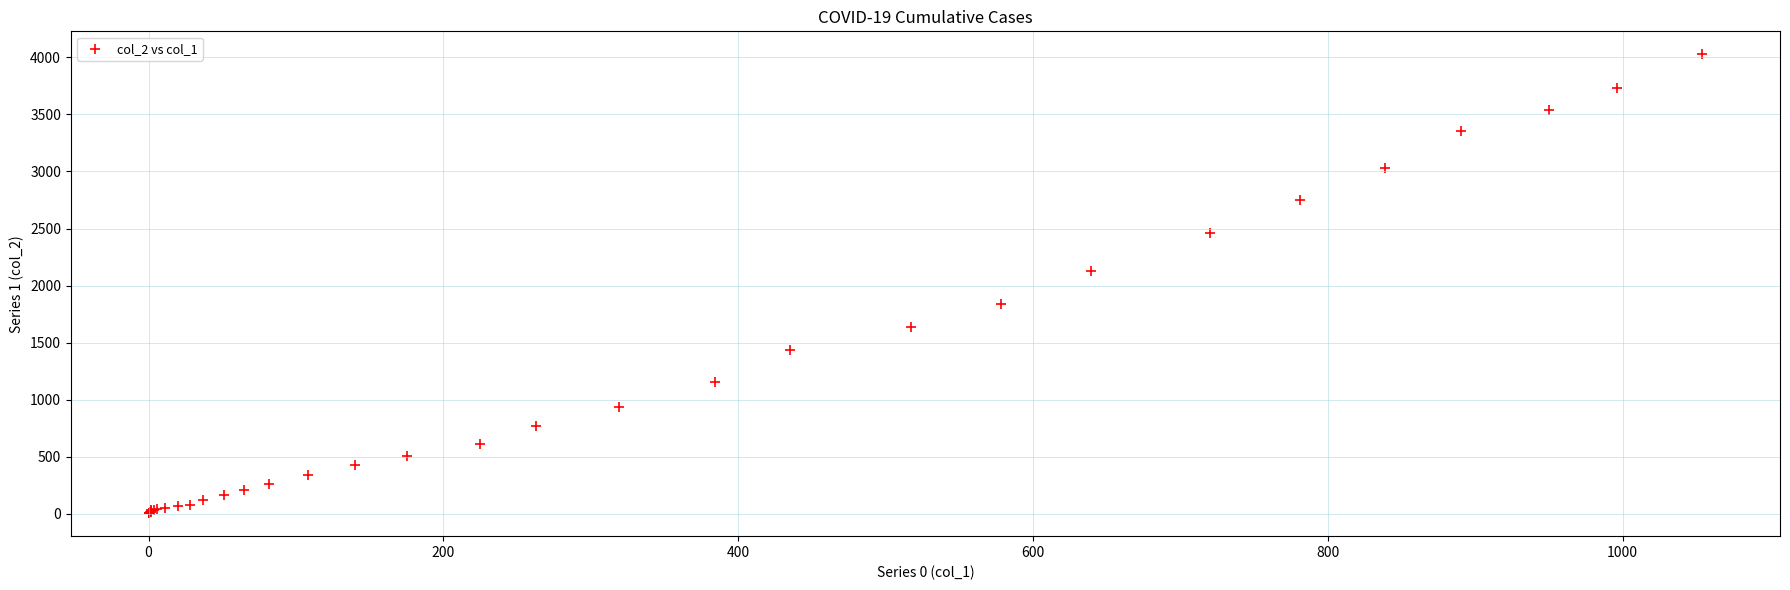

What Y value in the scatter plot is closest to 2015?

2131